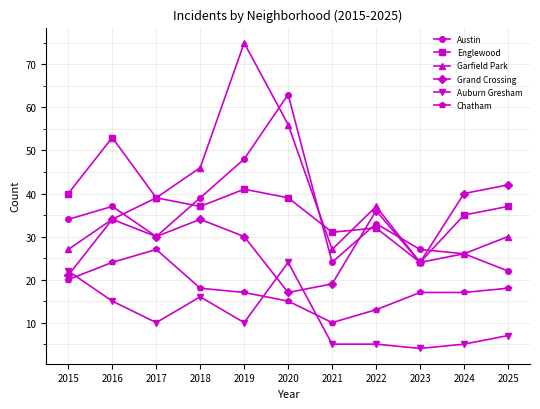

What is the spread (max minus min) of values at 2017?

29